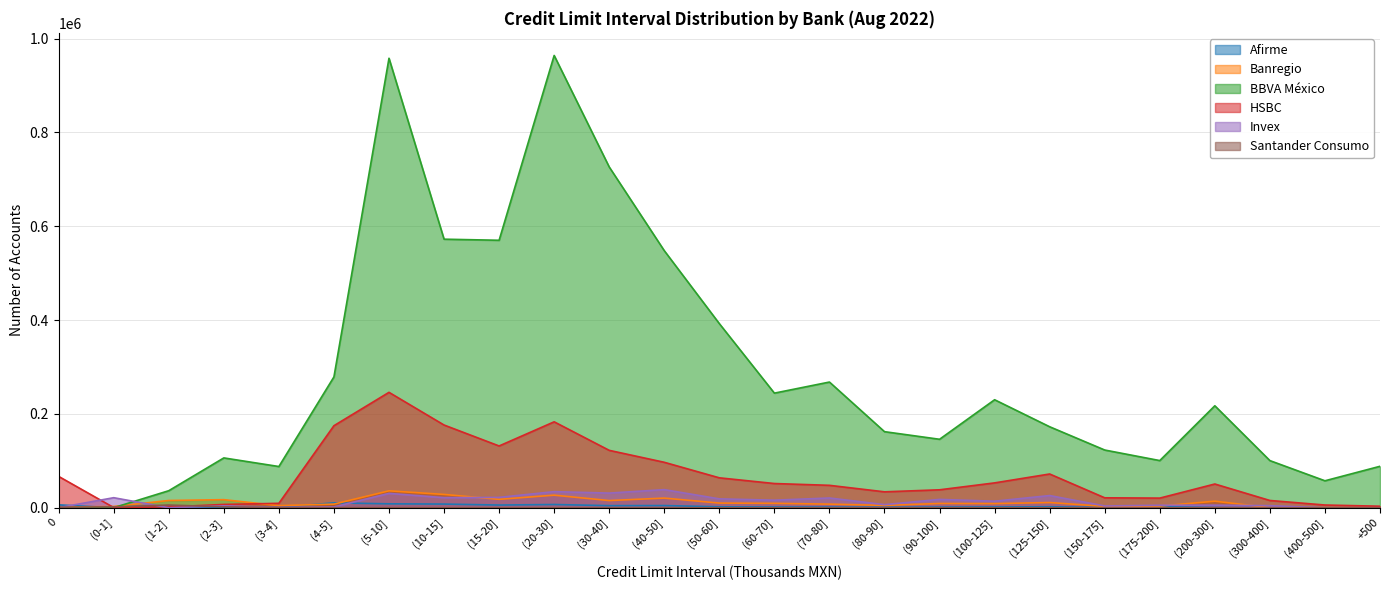

Where is the first local maximum for Invex?

(0-1]